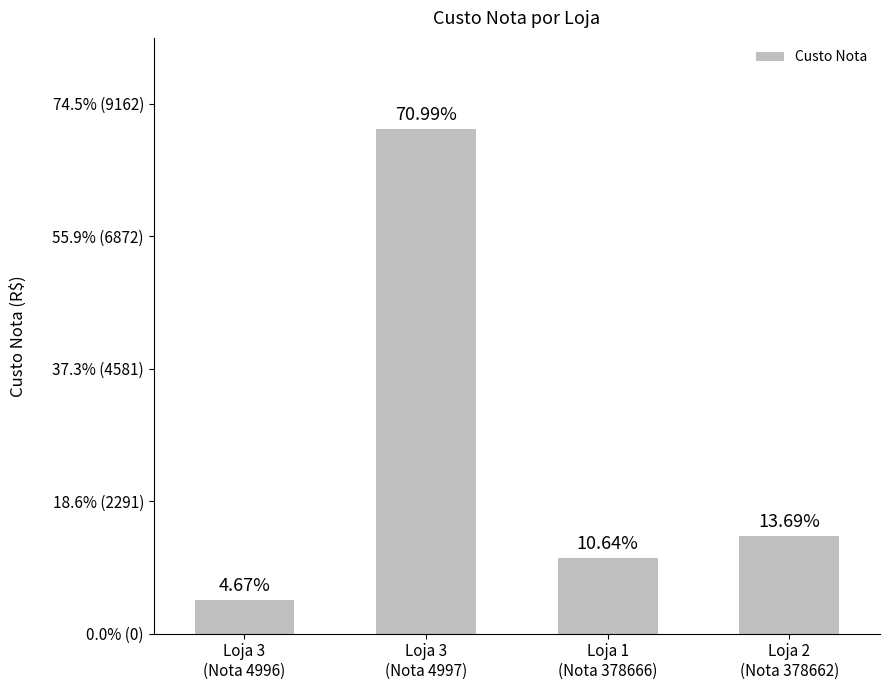

Is it true that the value at Loja 1
(Nota 378666) is 761.1?

False